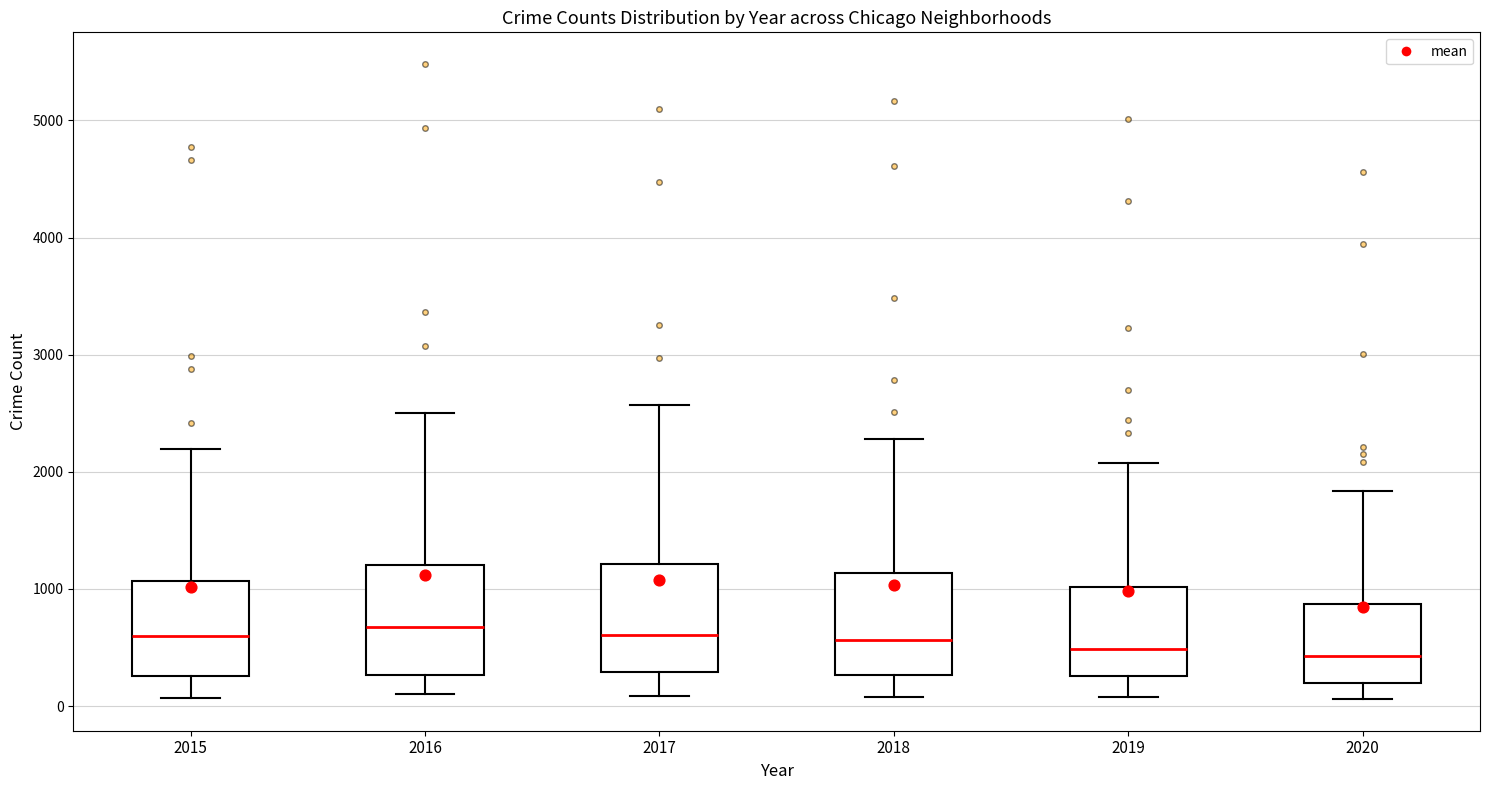

Reading left to right, transcribe this box plot: for each box, give where its median line is, the range the box spans, and where its two whiskers end, as read against the y-axis. The values are not printed on the chart, so give them approximately, as read against the axis.

2015: median 600, box 300 to 1100, whiskers 100 to 2200
2016: median 700, box 300 to 1200, whiskers 100 to 2500
2017: median 600, box 300 to 1200, whiskers 100 to 2600
2018: median 600, box 300 to 1100, whiskers 100 to 2300
2019: median 500, box 300 to 1000, whiskers 100 to 2100
2020: median 400, box 200 to 900, whiskers 100 to 1800